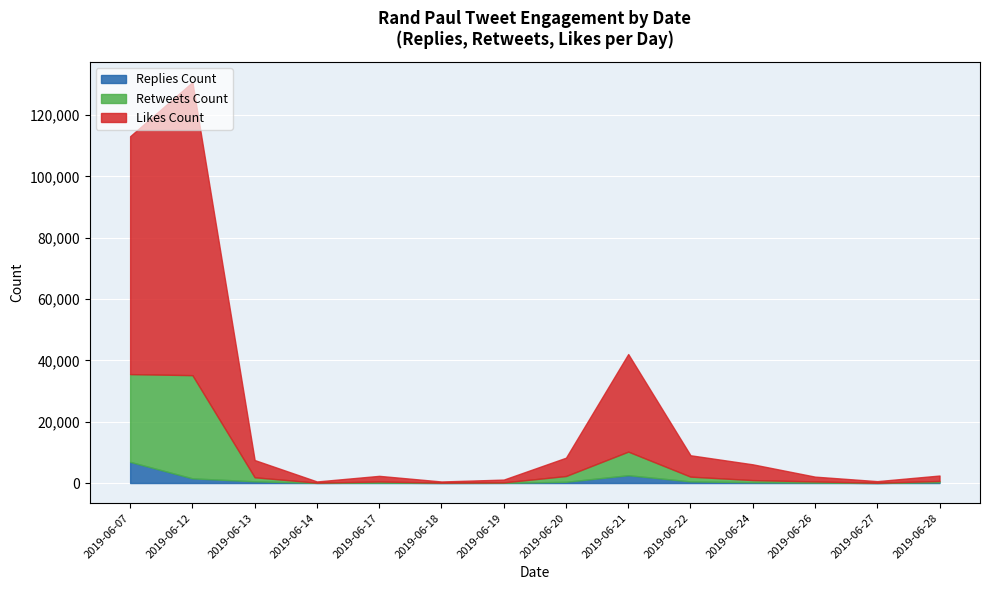

What is the highest value of the Replies Count series?

6903